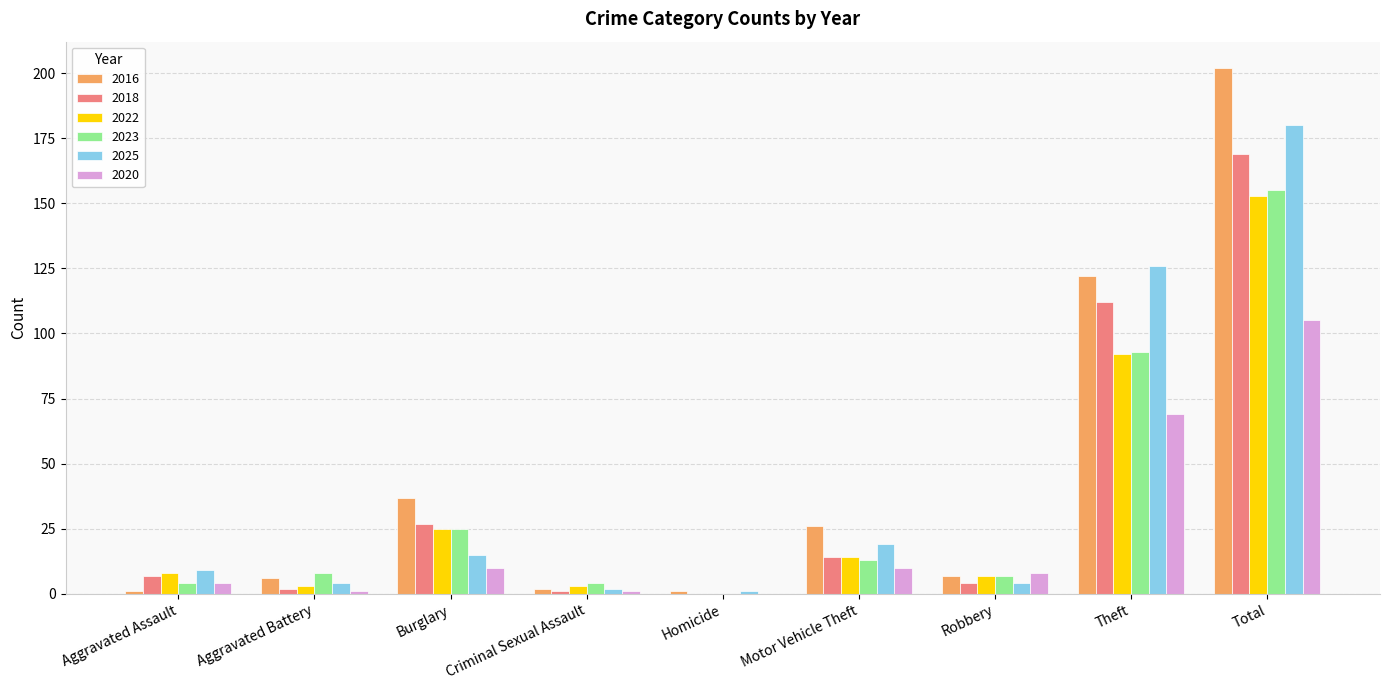

What is the difference between the 2023 values at Homicide and Aggravated Assault?

4